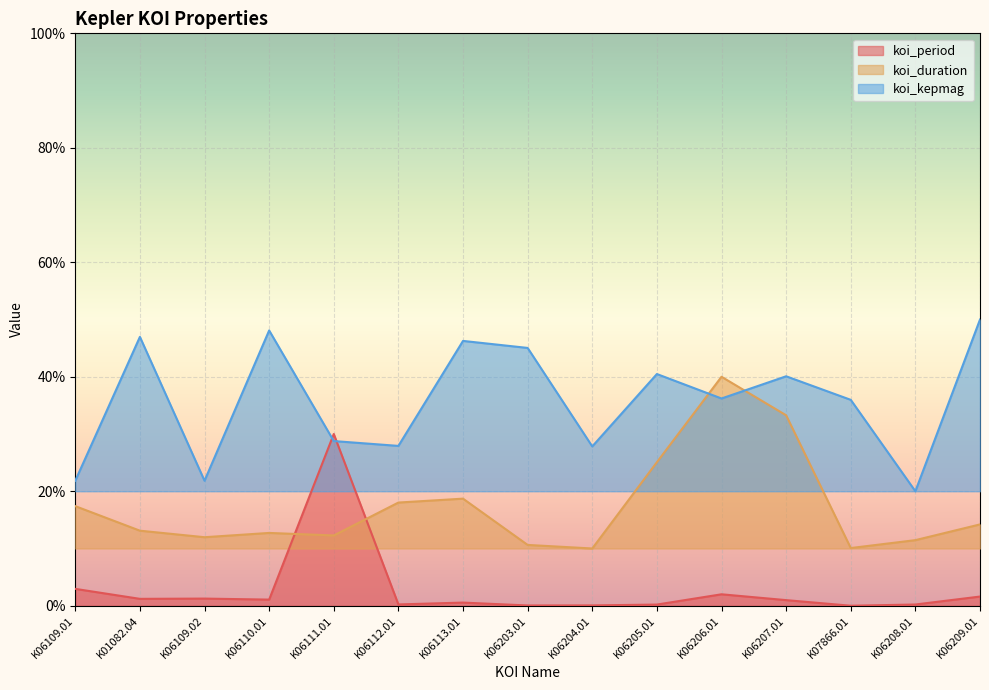

What is the minimum value for koi_duration?

0.1